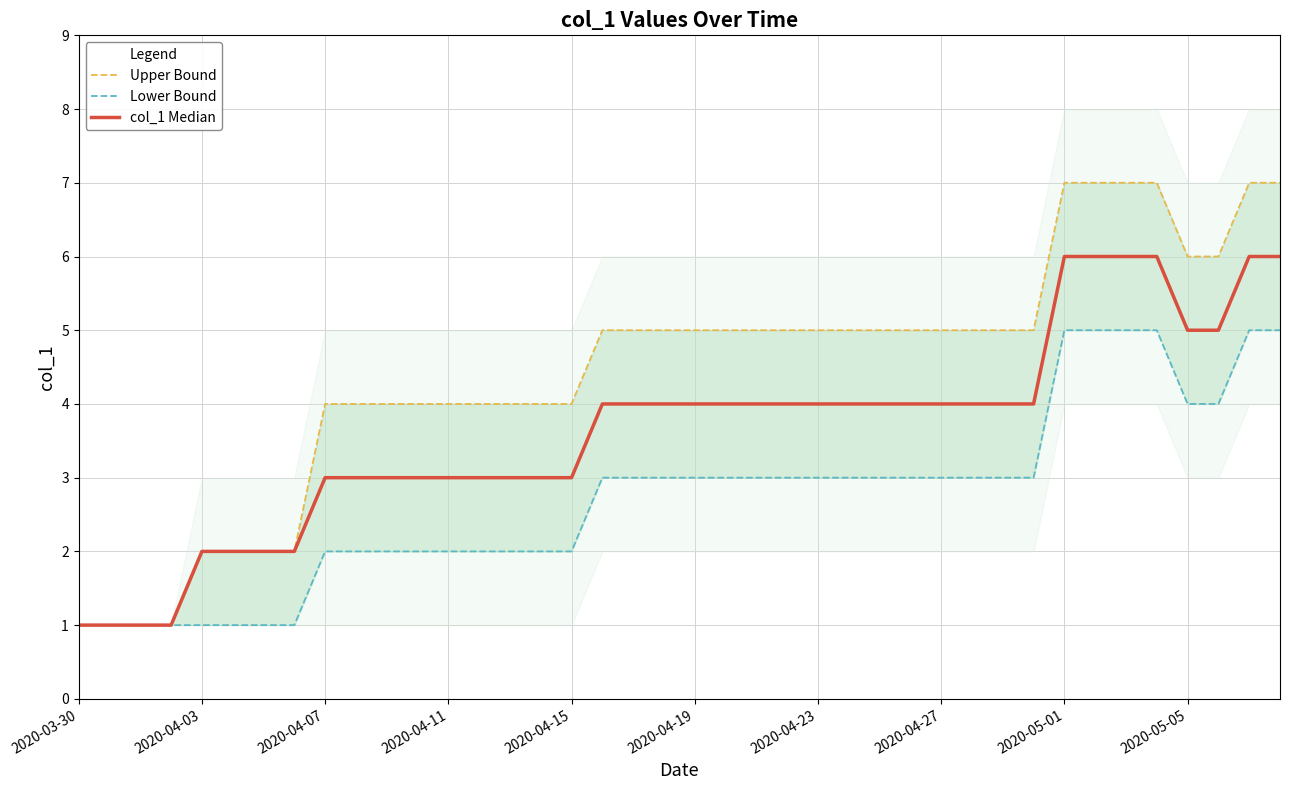

What are all the series names shown in the legend?

Upper Bound, Lower Bound, col_1 Median